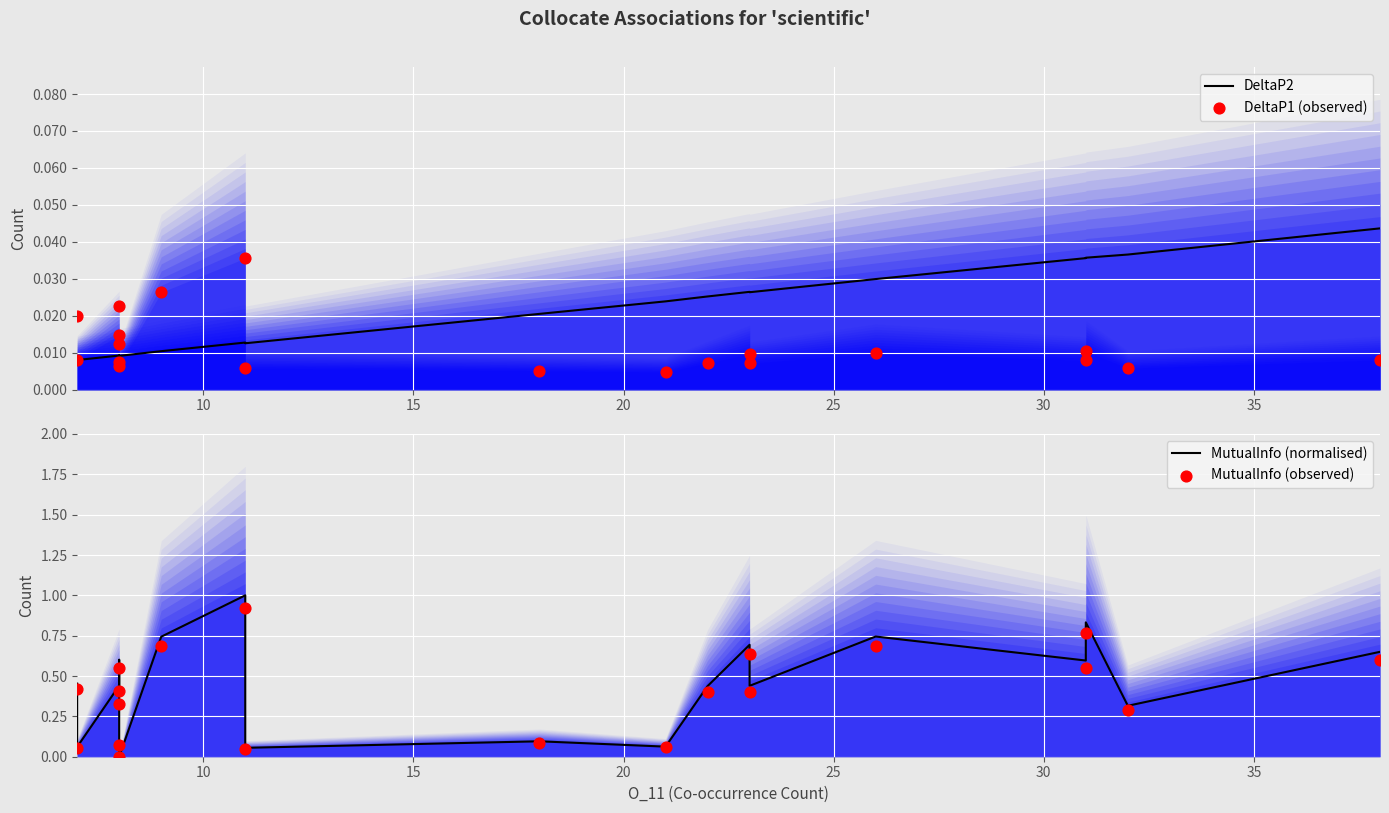

Which series has the largest Y range (max minus min)?

MutualInfo (normalised)